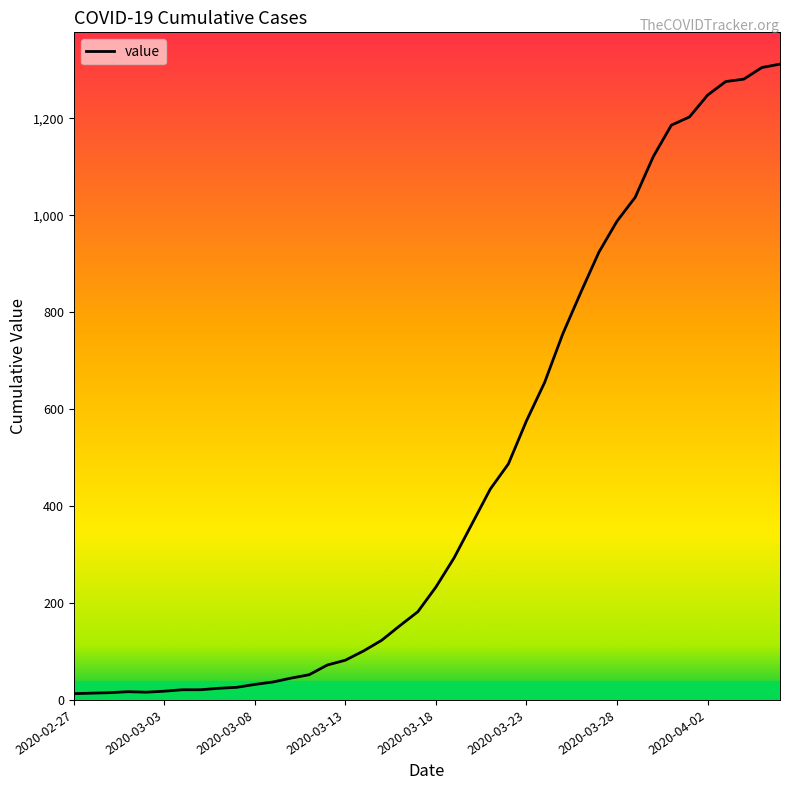

What is the difference between the maximum and minimum values?

1299